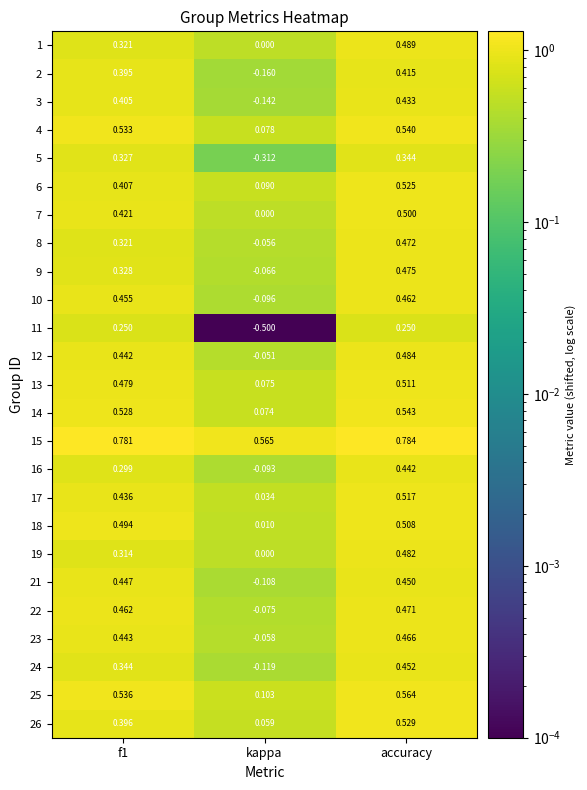

At which label is 6 closest to 0?

kappa